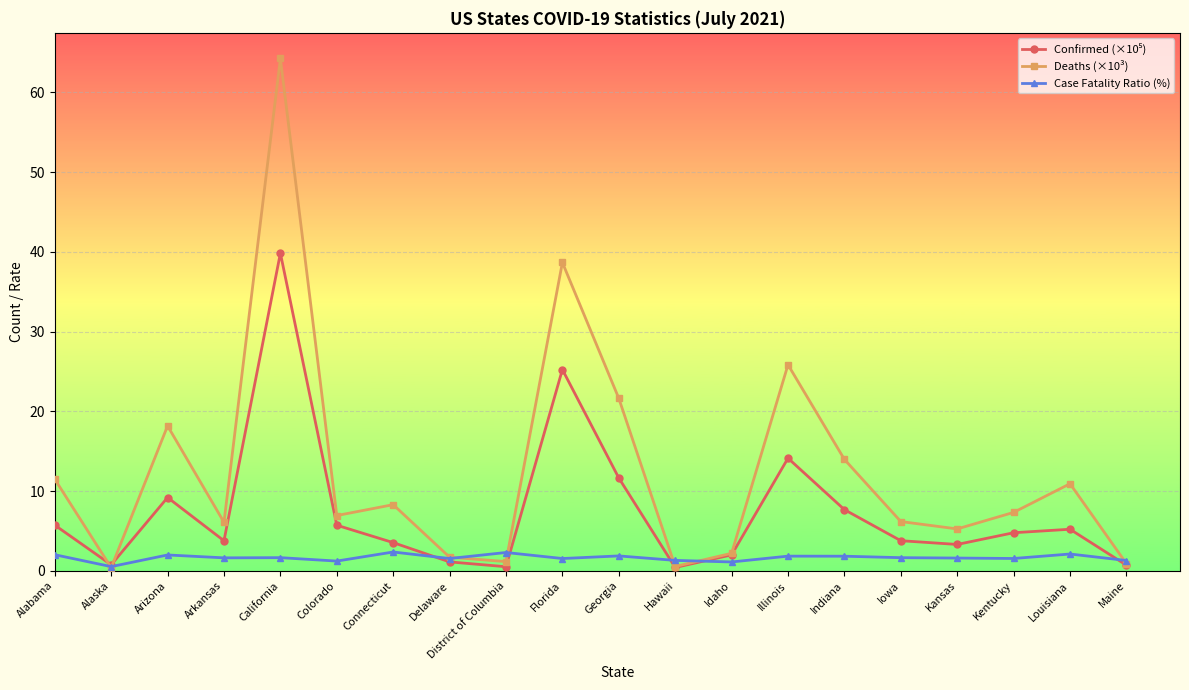

Is it true that Case Fatality Ratio (%) equals 1.5 at Kentucky?

True